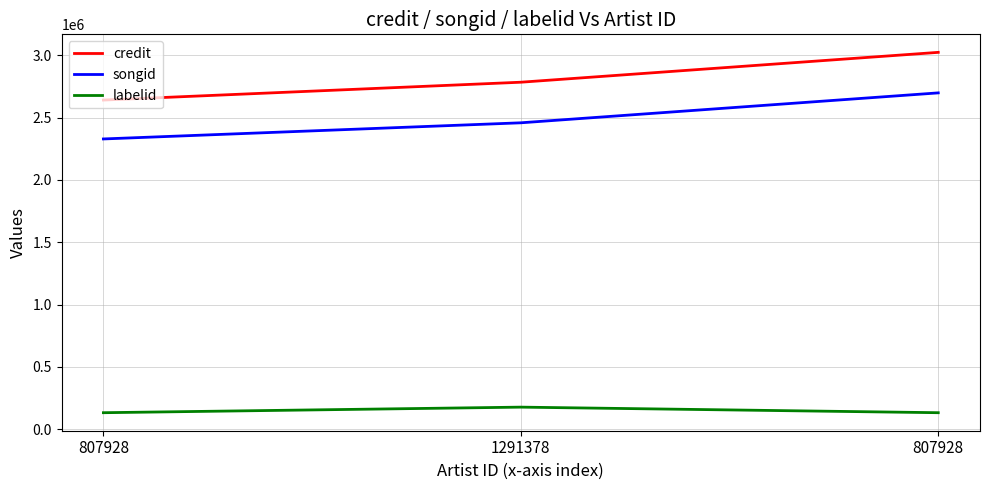

Which series has the largest total across all categories?

credit